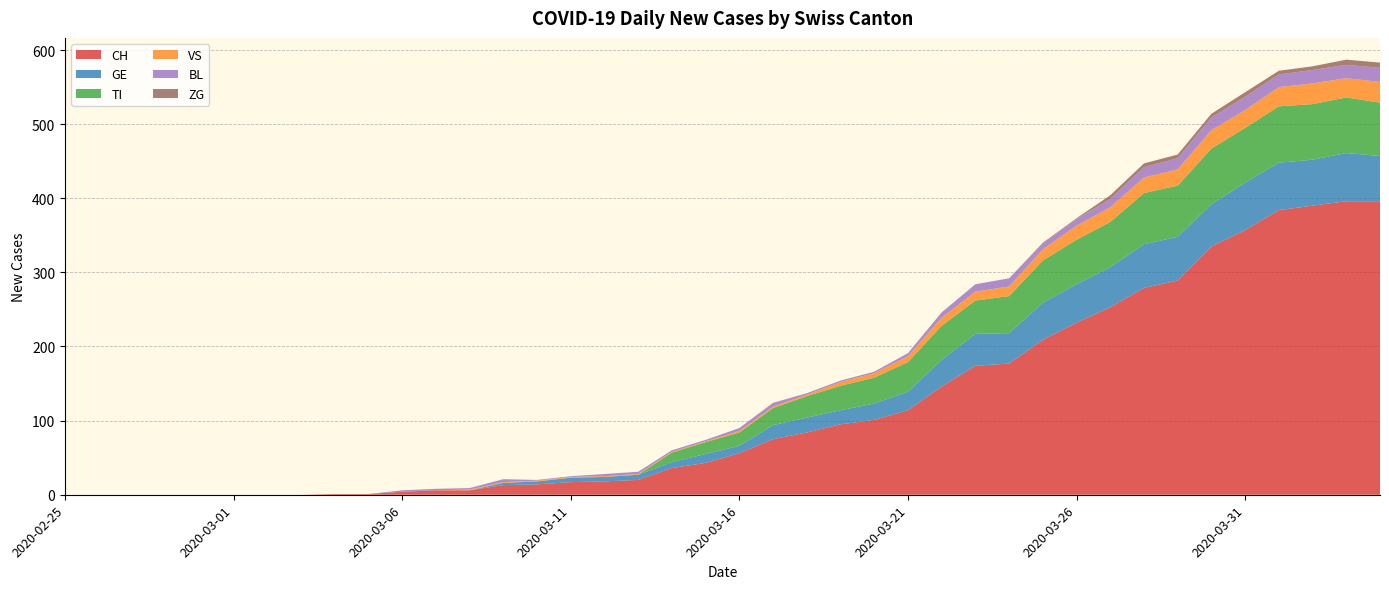

Reading left to right, list all the values displayed in this chart.

CH: 0	0	0	0	0	0	0	0	1	1	4	6	6	13	14	17	18	20	36	43	56	75	84	95	101	114	146	174	177	209	232	253	279	289	335	357	384	390	396	396
GE: 0	0	0	0	0	0	0	0	0	0	0	0	0	3	4	6	6	7	8	12	10	19	20	19	22	25	36	43	41	50	52	54	59	59	57	64	64	62	65	61
TI: 0	0	0	0	0	0	0	0	0	0	0	0	0	0	0	0	0	0	13	16	18	23	29	33	35	40	46	45	50	57	60	61	69	69	75	74	76	75	75	72
VS: 0	0	0	0	0	0	0	0	0	0	0	0	1	1	1	1	1	1	1	1	2	2	2	5	6	8	11	12	13	15	19	20	21	22	25	24	26	28	26	28
BL: 0	0	0	0	0	0	0	0	0	0	2	2	2	4	1	1	3	3	2	2	4	5	2	2	2	4	7	10	11	8	9	11	14	15	17	18	17	18	18	19
ZG: 0	0	0	0	0	0	0	0	0	0	0	0	0	0	0	0	0	0	0	0	0	0	0	0	0	0	0	0	0	1	1	5	5	5	5	6	5	5	7	7